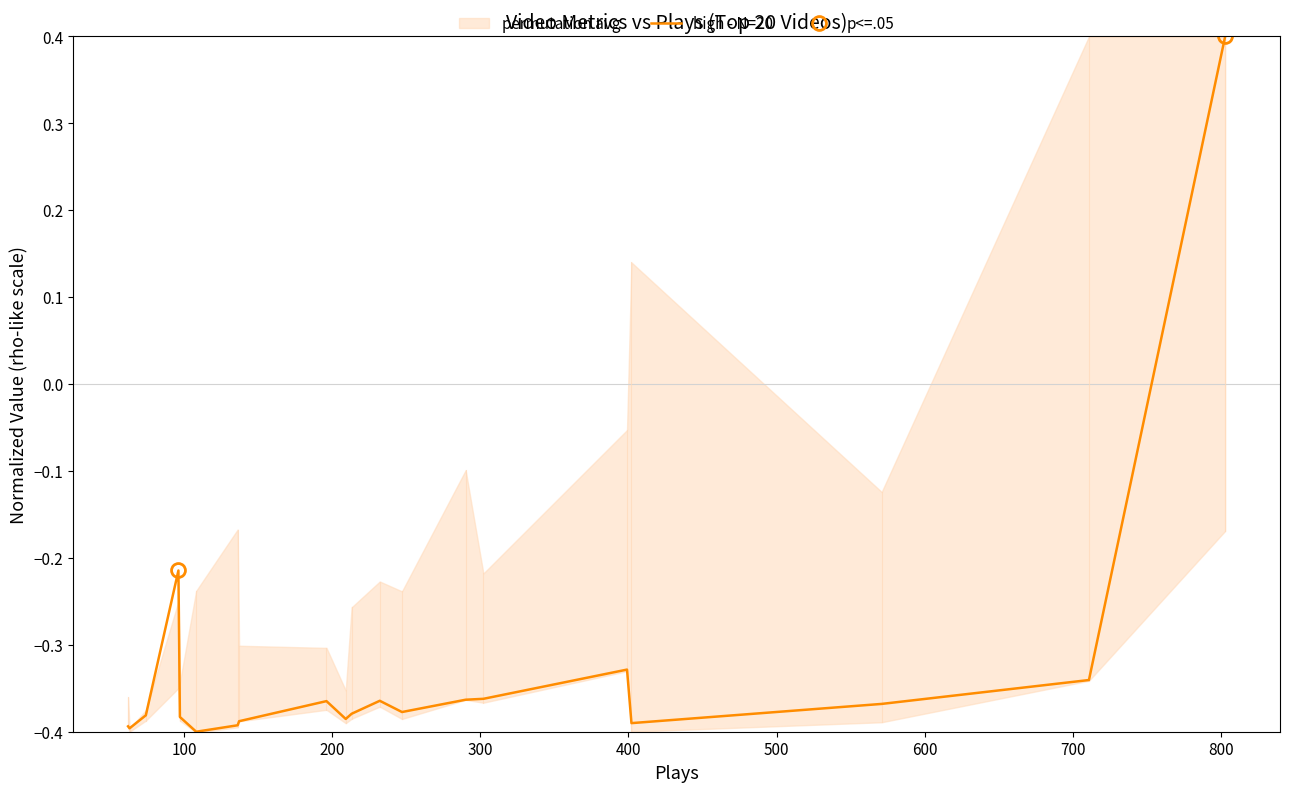

How many lines are shown in the chart?

1